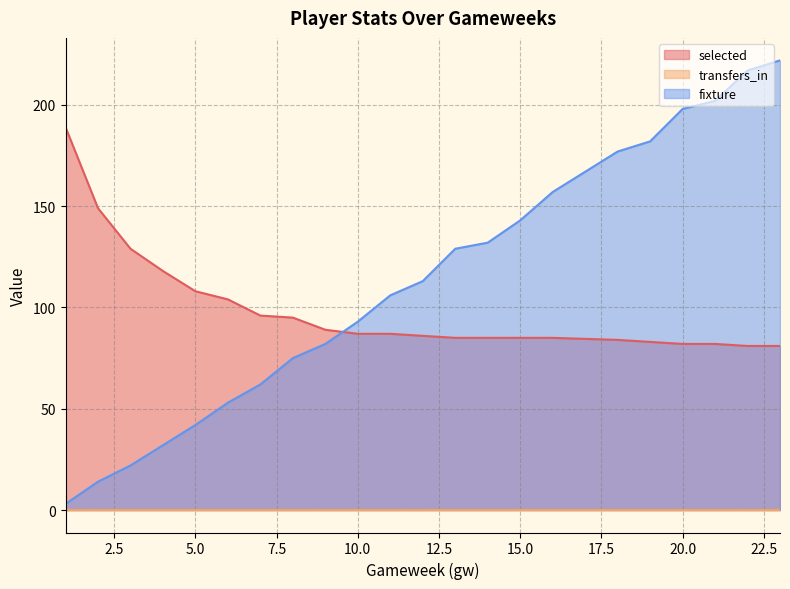

After their last crossing, which series has the higher values: fixture or selected?

fixture